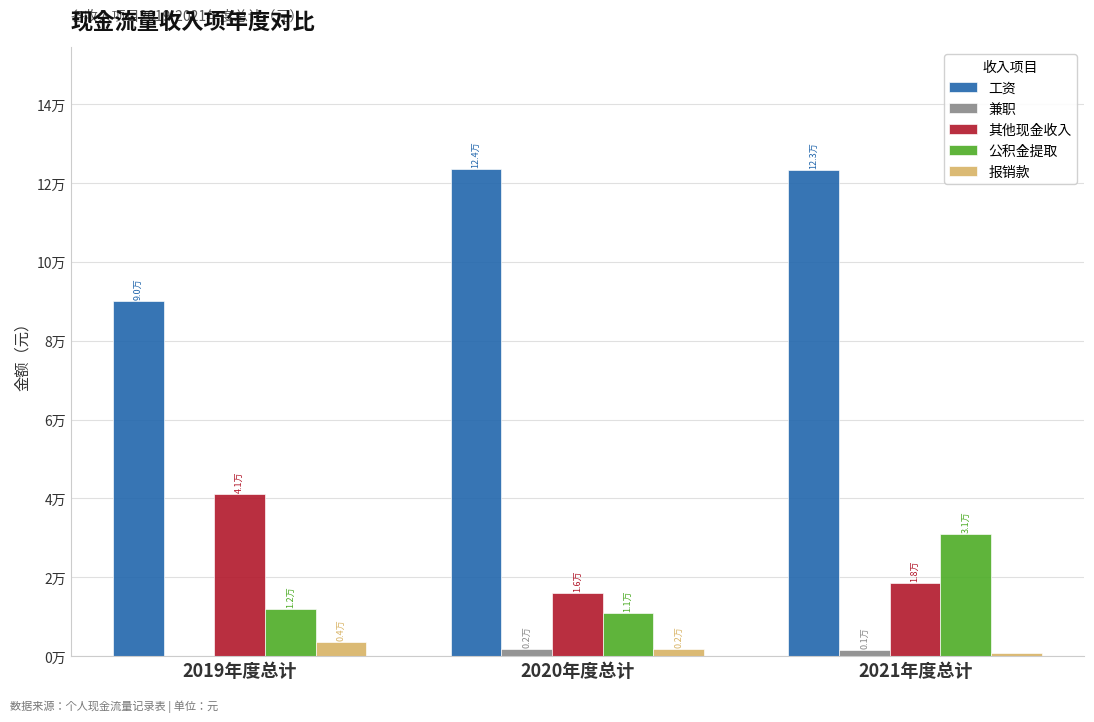

What are all the series names shown in the legend?

工资, 兼职, 其他现金收入, 公积金提取, 报销款